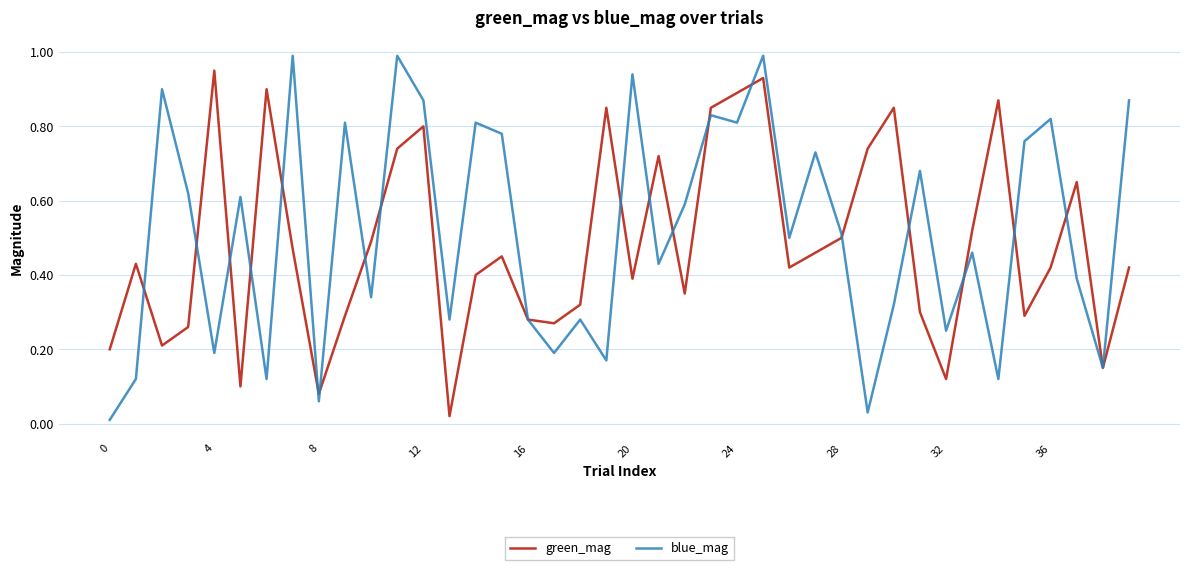

After their last crossing, which series has the higher values: green_mag or blue_mag?

green_mag